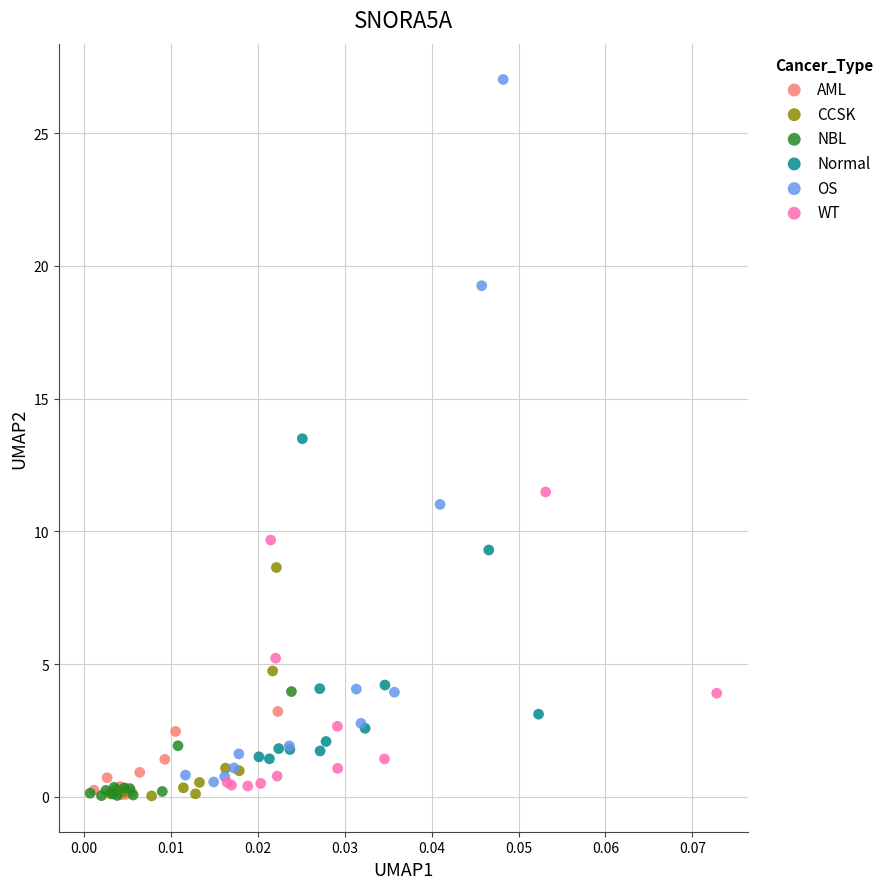

Which series has the largest Y range (max minus min)?

OS